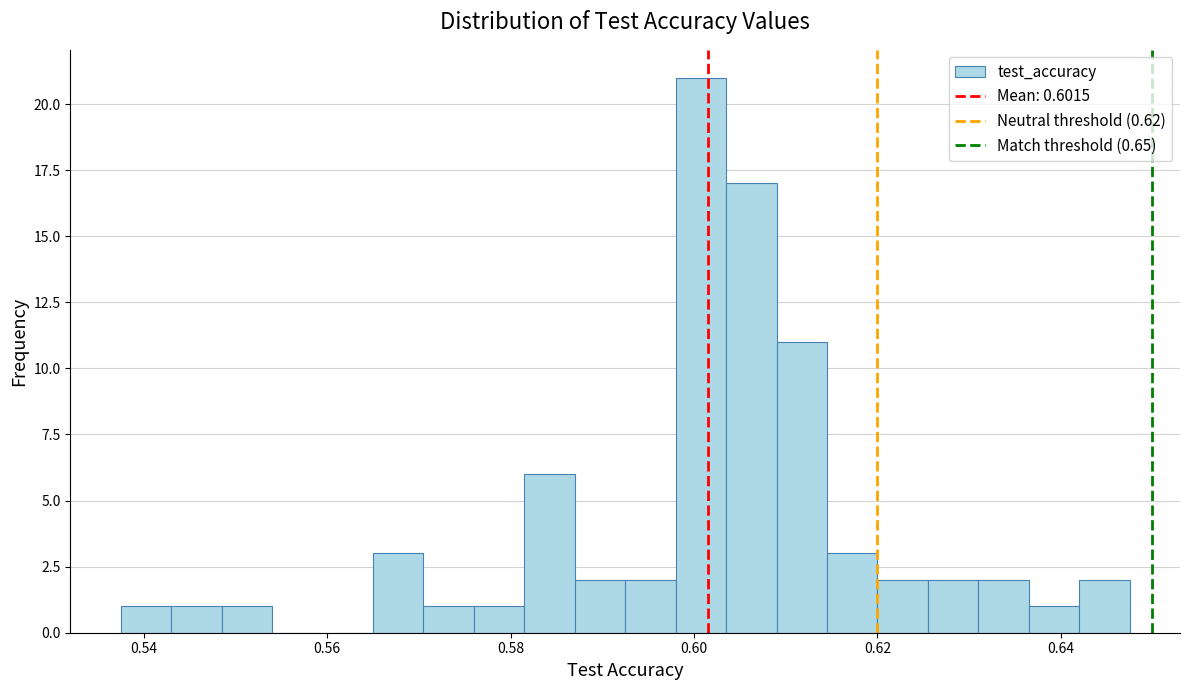

Around what value on the x-axis is the tallest bar? Give the approximate position of its centre, as read against the axis.

0.600